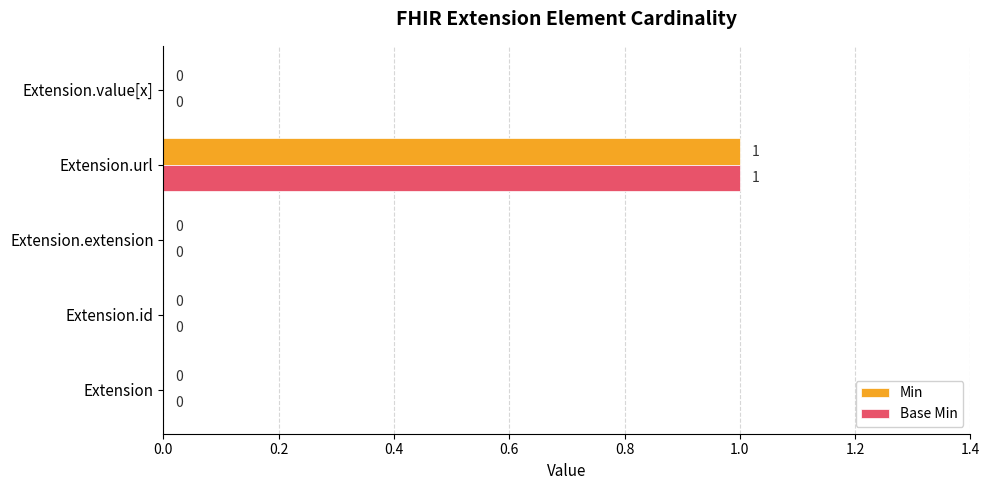

At which category is the sum across all series the highest?

Extension.url